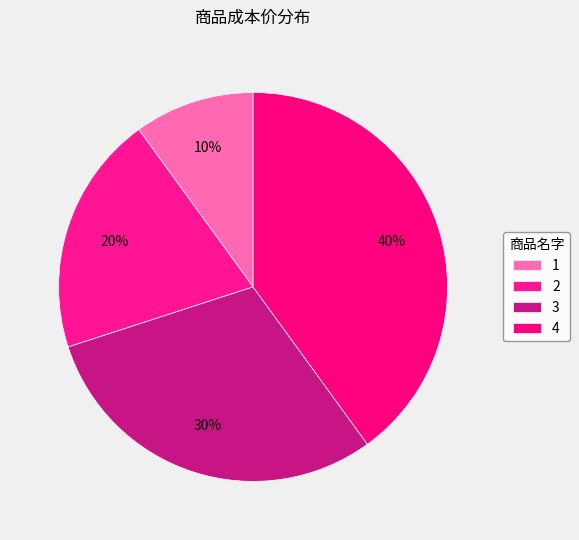

Rank the categories by value from highest to lowest.

4, 3, 2, 1